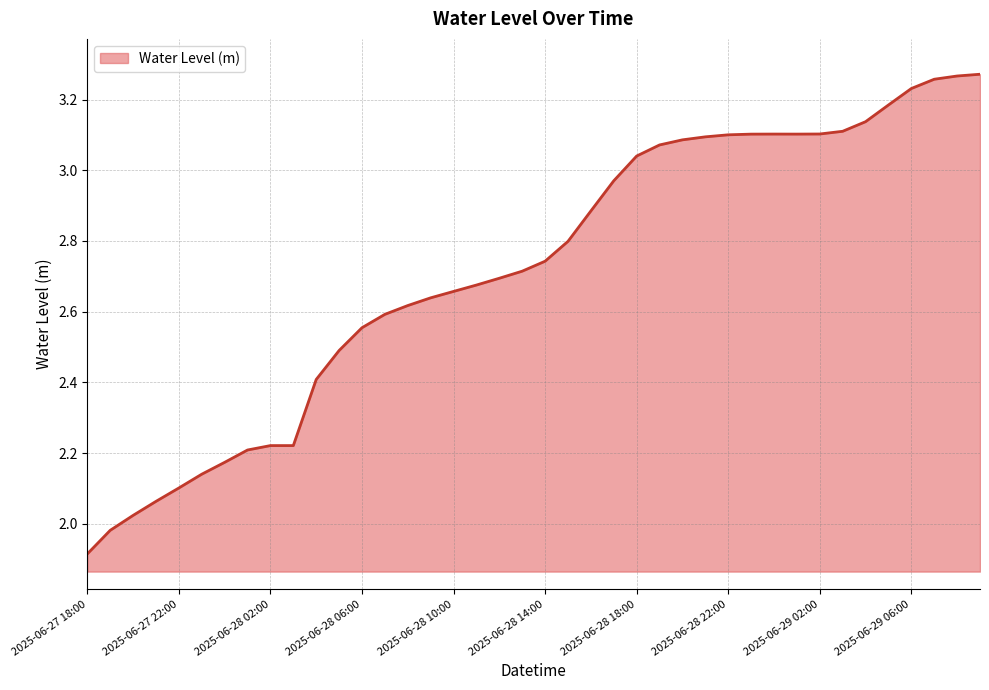

What is the smallest value displayed?

1.9